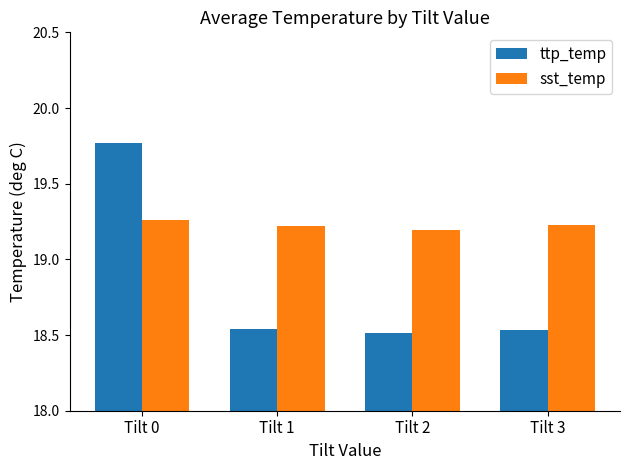

At which label is sst_temp closest to 19?

Tilt 2